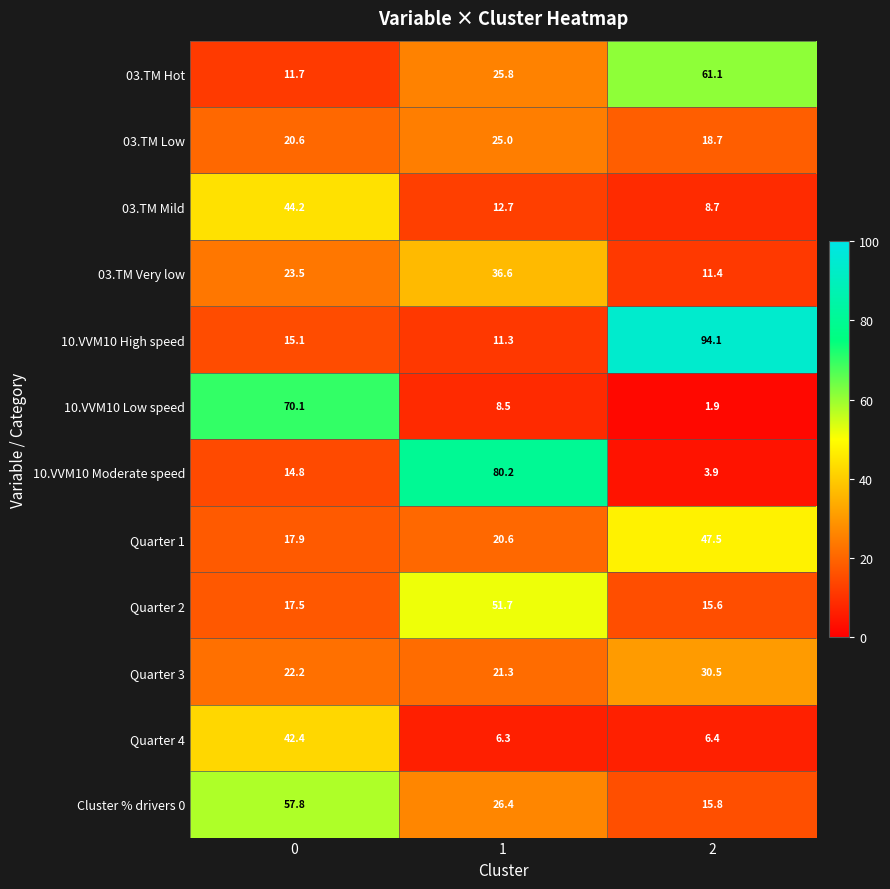

What is the sum of the Quarter 2 values at 1 and 2?

67.3